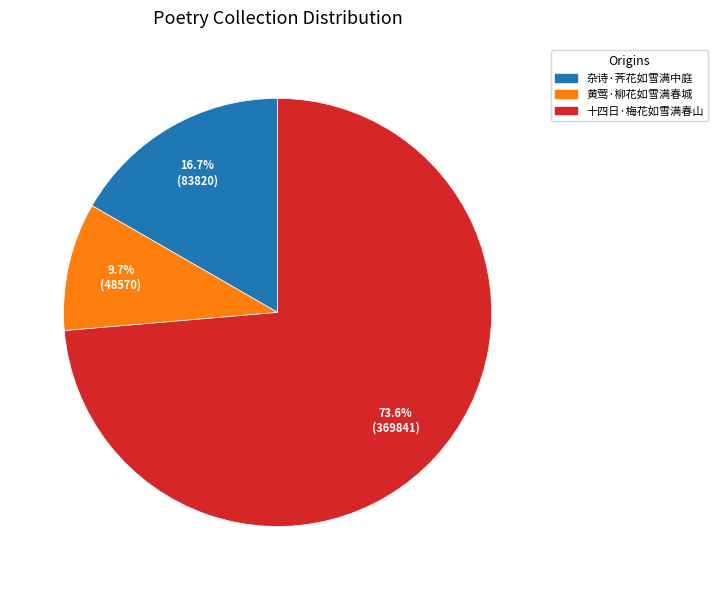

What is the ratio of the value at 杂诗·荠花如雪满中庭 to the value at 黄莺·柳花如雪满春城?

1.7